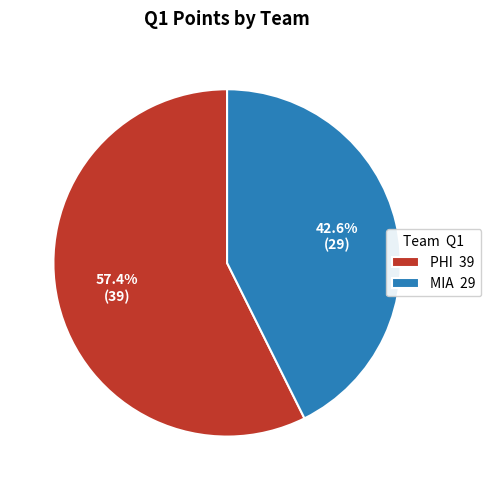

True or false: MIA accounts for 43% of the total.

True